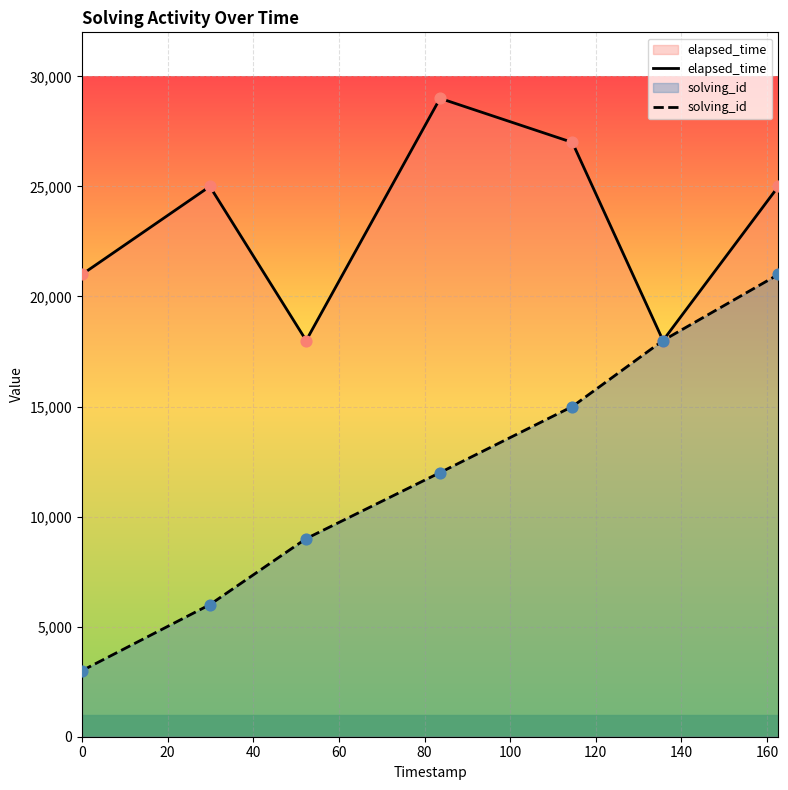

What are all the series names shown in the legend?

elapsed_time, solving_id